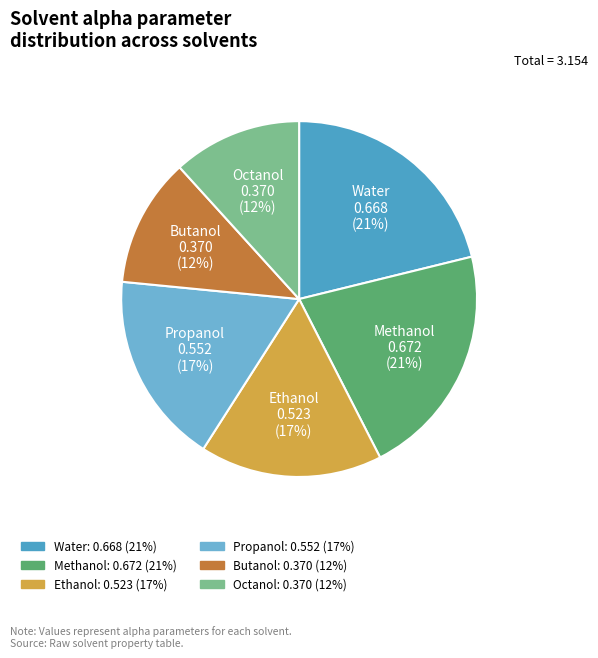

Does Methanol represent more than half of the total?

No